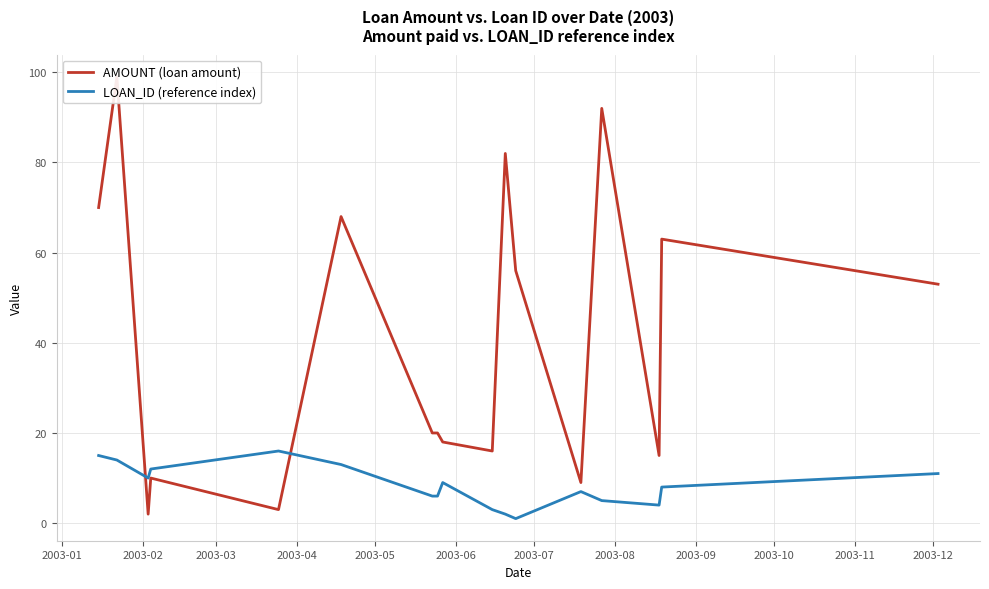

Where does the AMOUNT (loan amount) series first go above 20?

2003-01